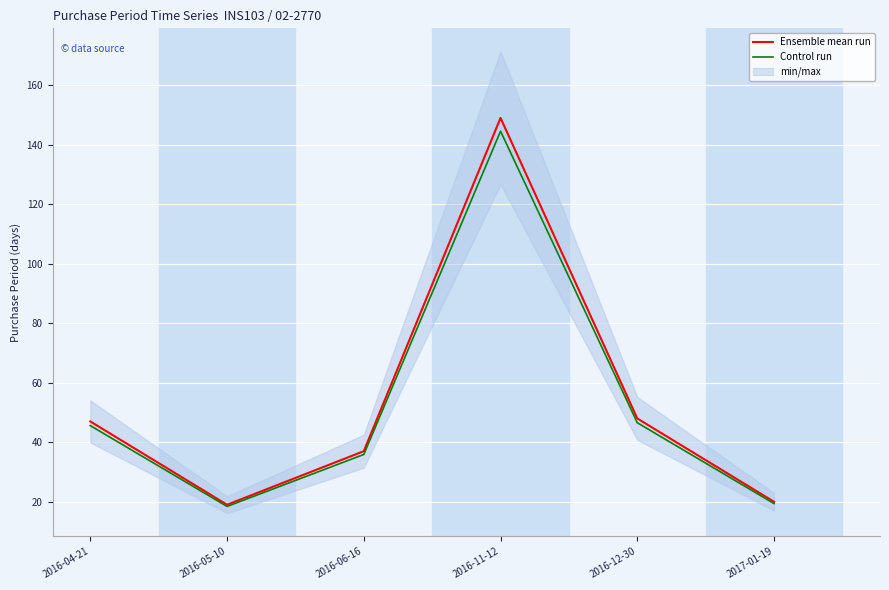

True or false: Control run has a value of 19.4 at 2017-01-19.

True